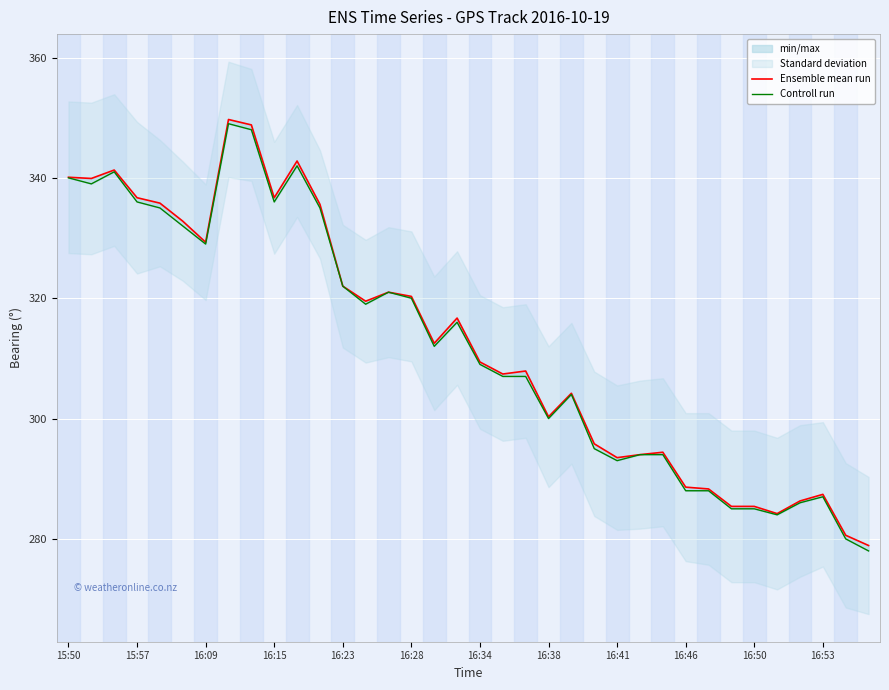

What is the difference between the maximum and minimum values in the Ensemble mean run series?

70.8